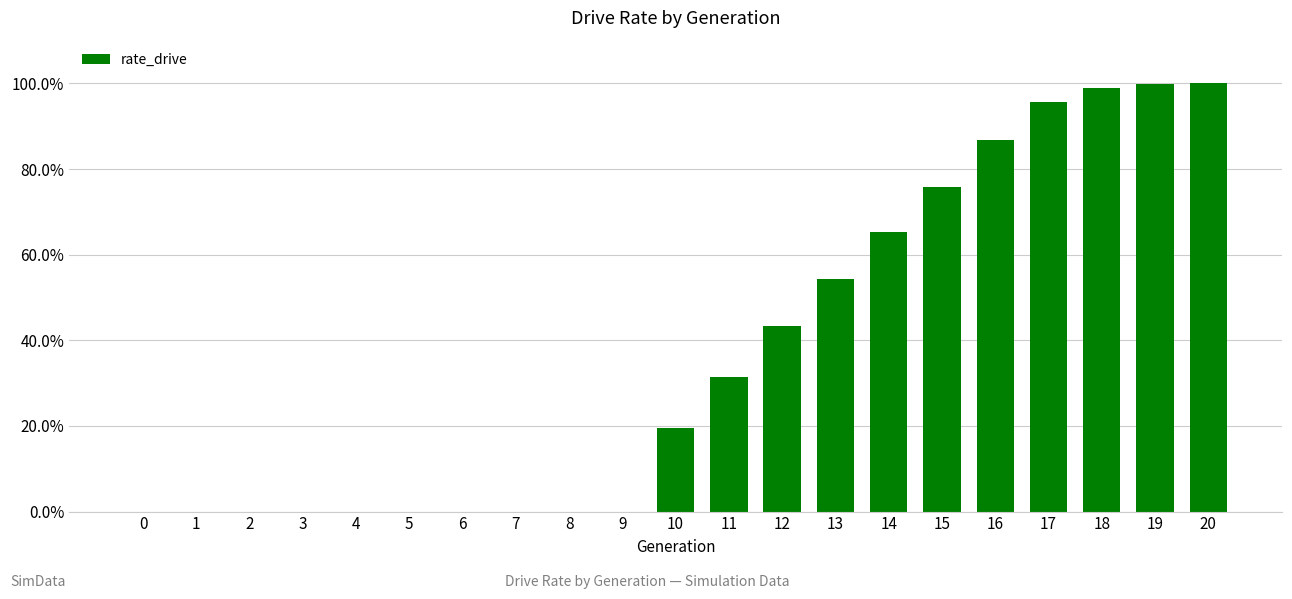

List the labels in order of value, smallest first.

0, 1, 2, 3, 4, 5, 6, 7, 8, 9, 10, 11, 12, 13, 14, 15, 16, 17, 18, 19, 20